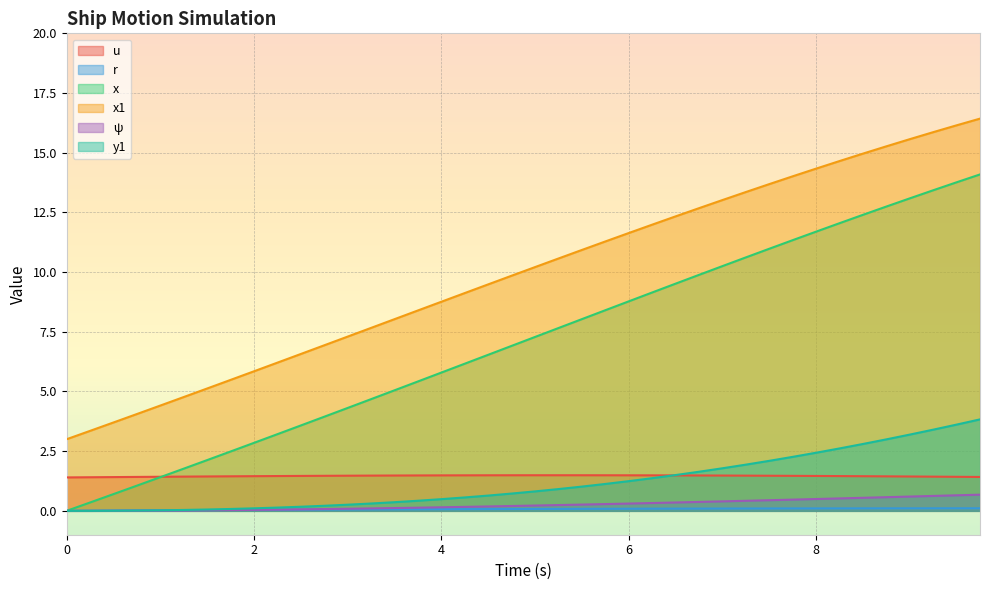

At which category does the chart reach its peak across all series?

9.75